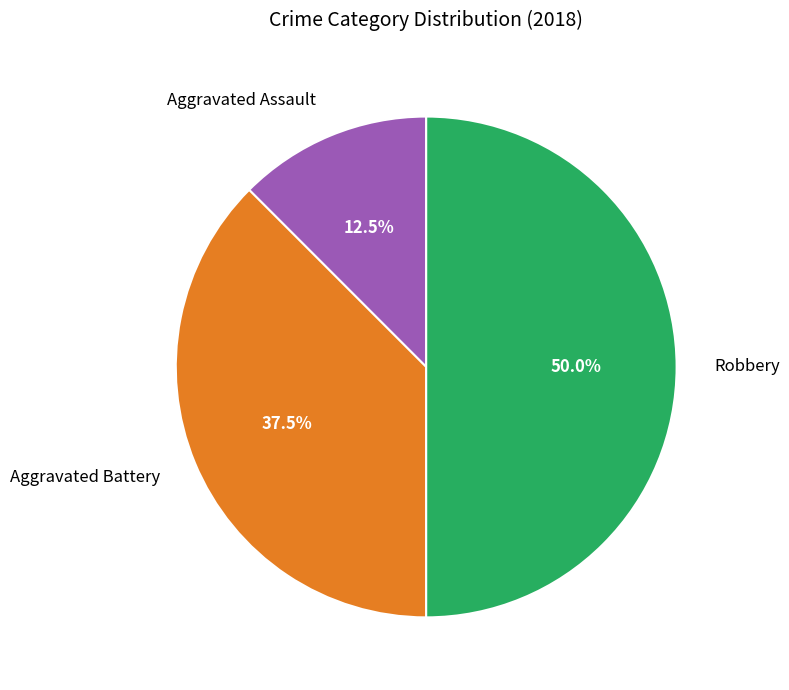

True or false: Robbery accounts for 40% of the total.

False